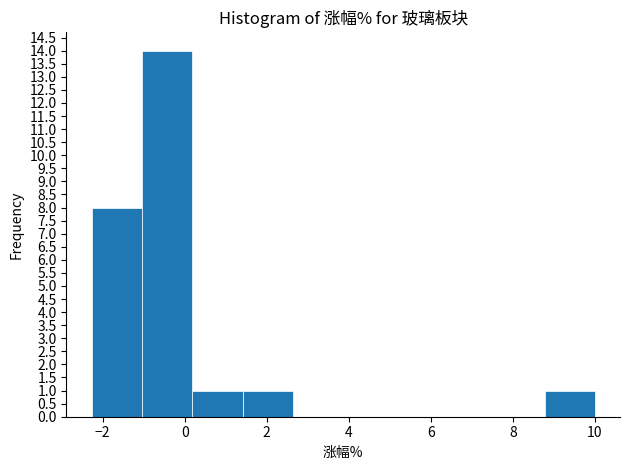

Reading left to right, transcribe this chart: for each bar, give the range it covers on the x-axis and its height. Neither the bar edges nor the heights are printed on the chart, so give them approximately, as read against the axes.

-2.2 to -1.0: 8
-1.0 to 0.2: 14
0.2 to 1.4: 1
1.4 to 2.6: 1
2.6 to 3.8: 0
3.8 to 5.0: 0
5.0 to 6.4: 0
6.4 to 7.6: 0
7.6 to 8.8: 0
8.8 to 10.0: 1